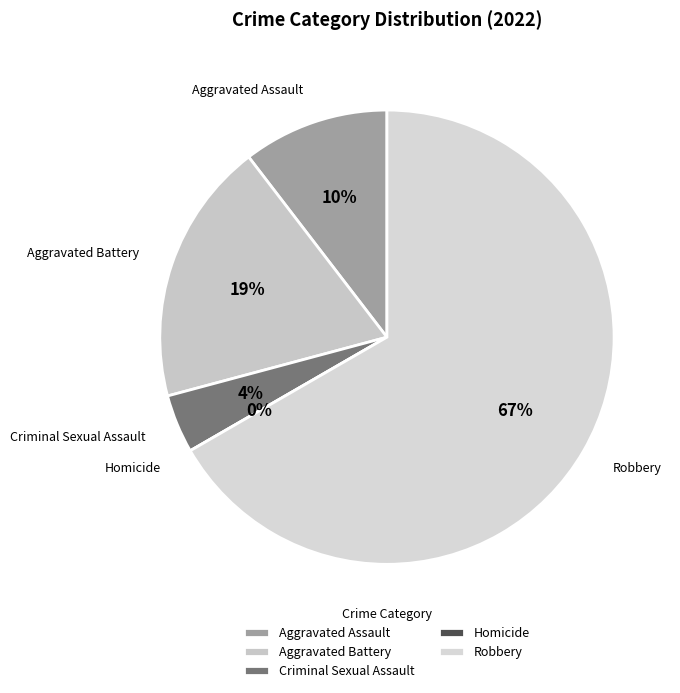

Which category accounts for the majority?

Robbery